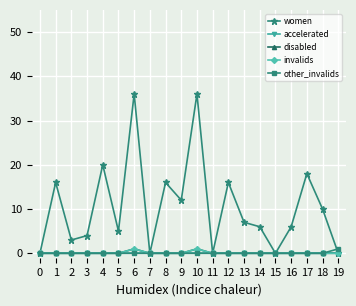

Is this an area chart (filled region under the line)?

No